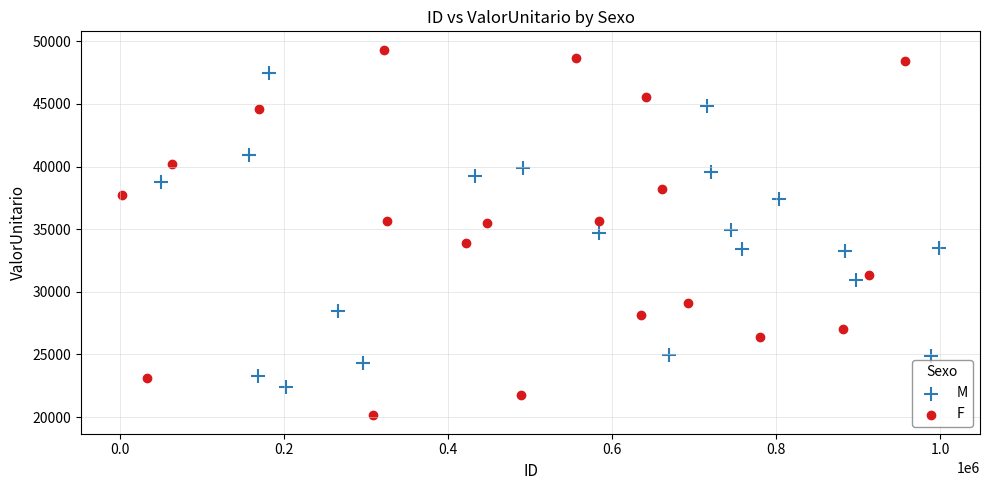

Which series contains the highest Y value?

F